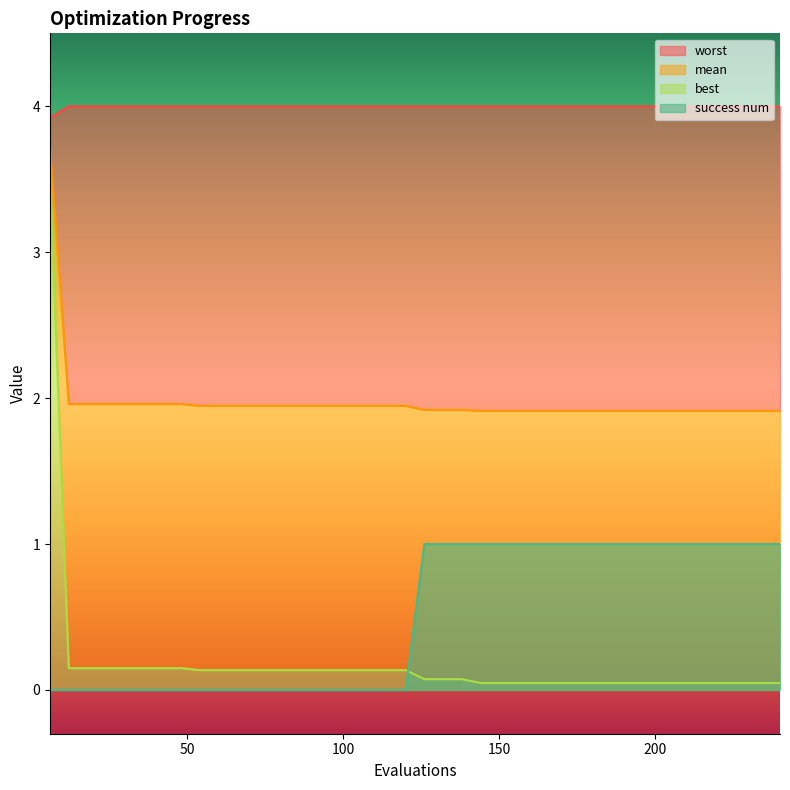

What is the maximum value for success num?

1.0